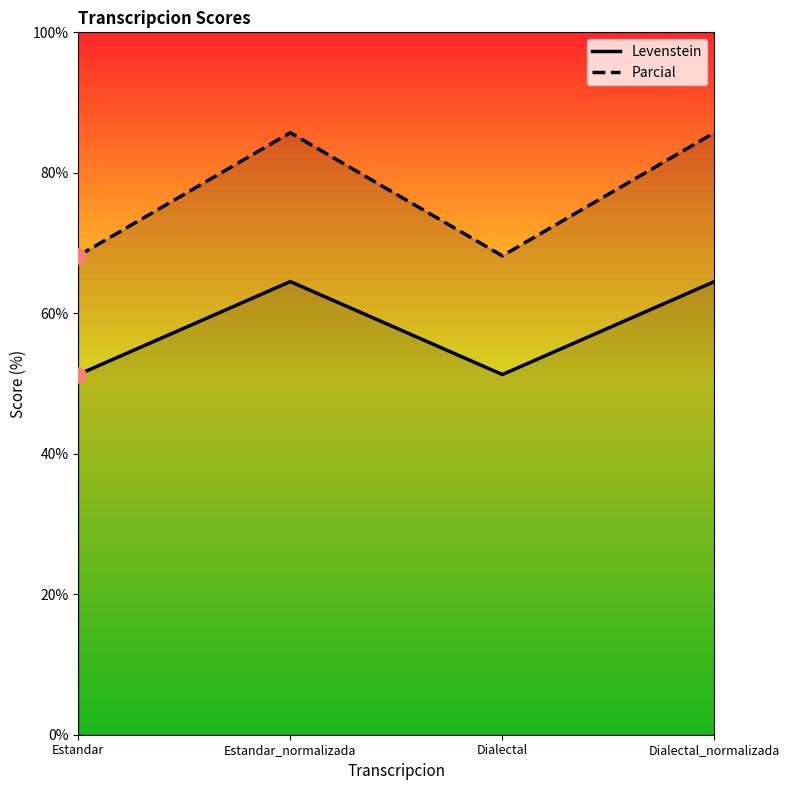

At how many categories does at least one series exceed 76?

2